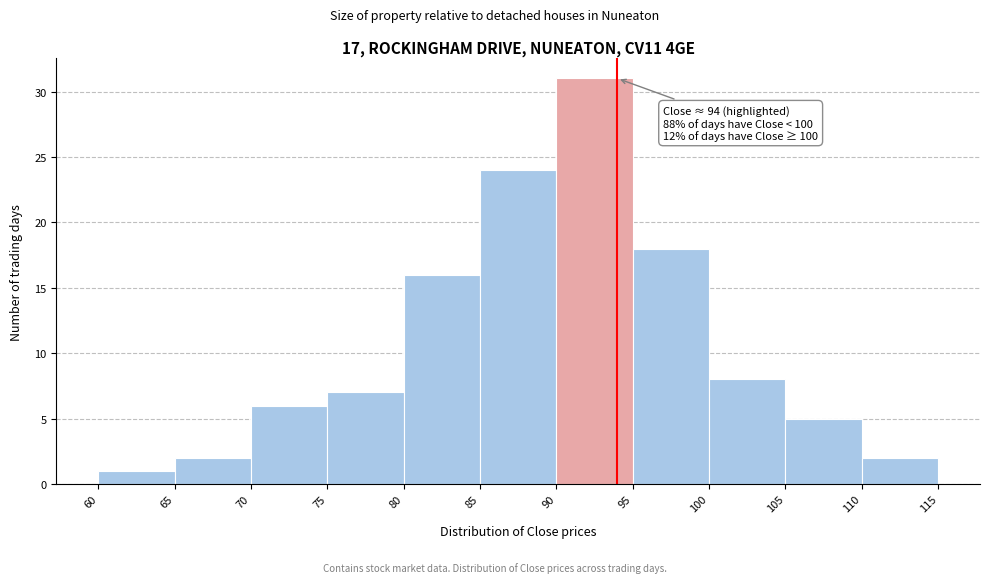

Over which range of the x-axis is the bar tallest?

90 to 95